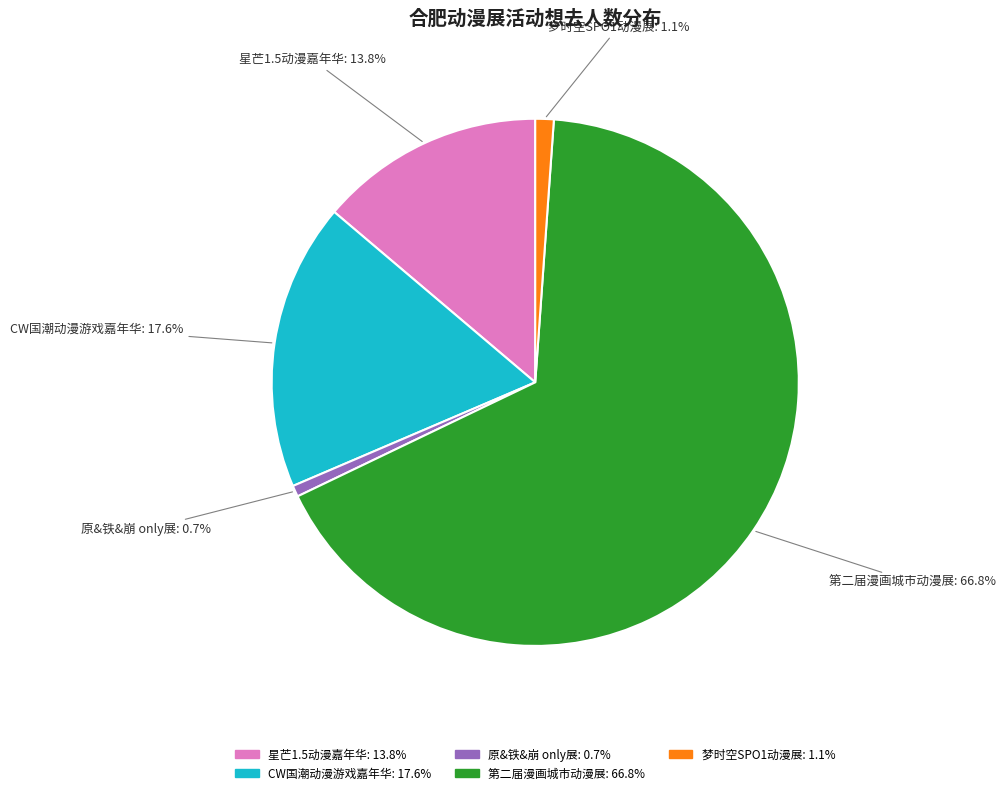

What is the largest slice in the pie chart?

第二届漫画城市动漫展